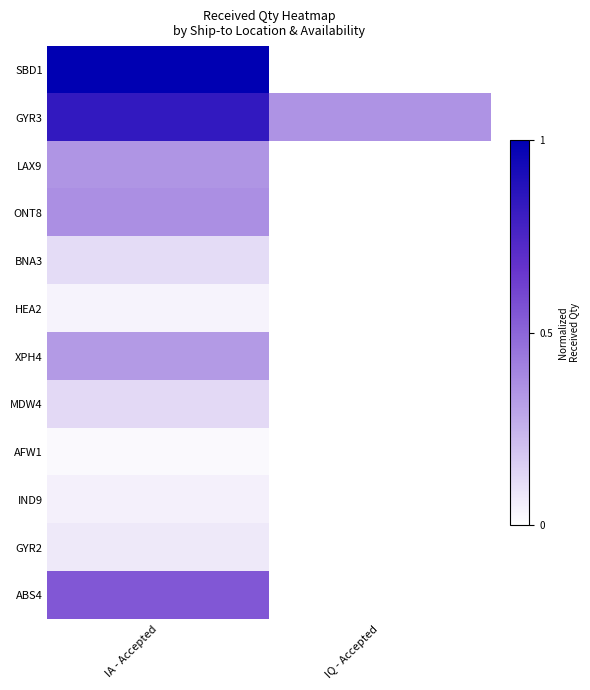

Reading right to left, list all the values displayed in this chart.

SBD1: IQ - Accepted=0.0	IA - Accepted=1.0
GYR3: IQ - Accepted=0.4	IA - Accepted=0.8
LAX9: IQ - Accepted=0.0	IA - Accepted=0.3
ONT8: IQ - Accepted=0.0	IA - Accepted=0.4
BNA3: IQ - Accepted=0.0	IA - Accepted=0.1
HEA2: IQ - Accepted=0.0	IA - Accepted=0.0
XPH4: IQ - Accepted=0.0	IA - Accepted=0.3
MDW4: IQ - Accepted=0.0	IA - Accepted=0.1
AFW1: IQ - Accepted=0.0	IA - Accepted=0.0
IND9: IQ - Accepted=0.0	IA - Accepted=0.1
GYR2: IQ - Accepted=0.0	IA - Accepted=0.1
ABS4: IQ - Accepted=0.0	IA - Accepted=0.5